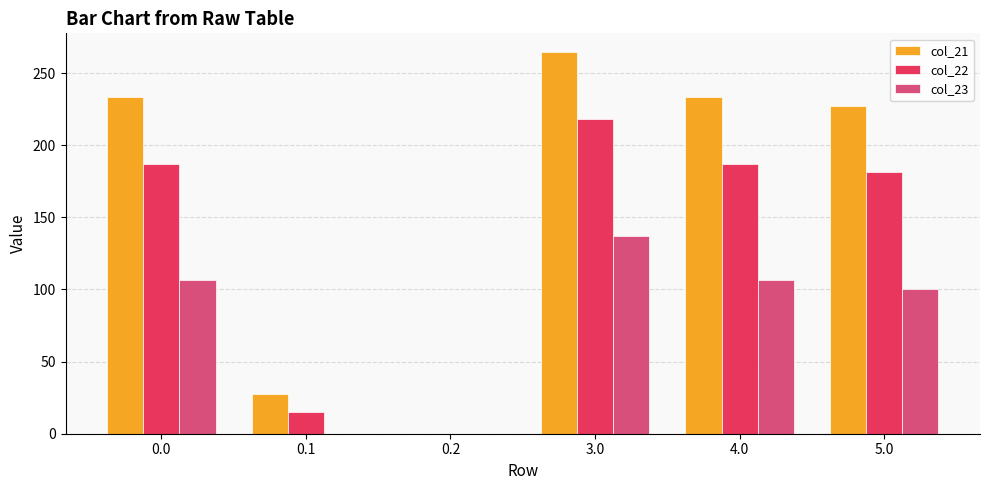

Which label corresponds to the largest value in the chart?

3.0